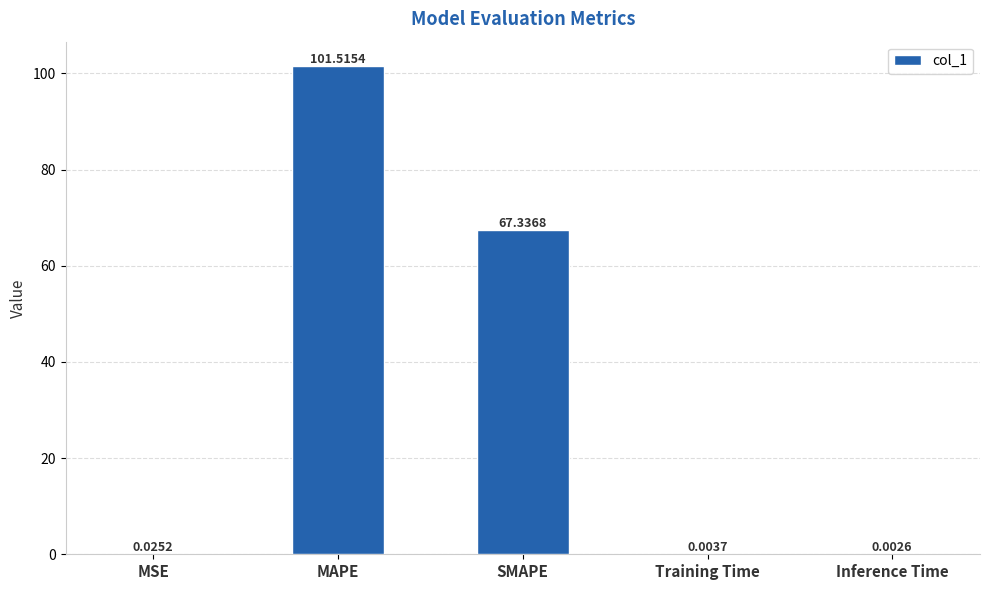

What is the change in value from SMAPE to Training Time?

-67.3